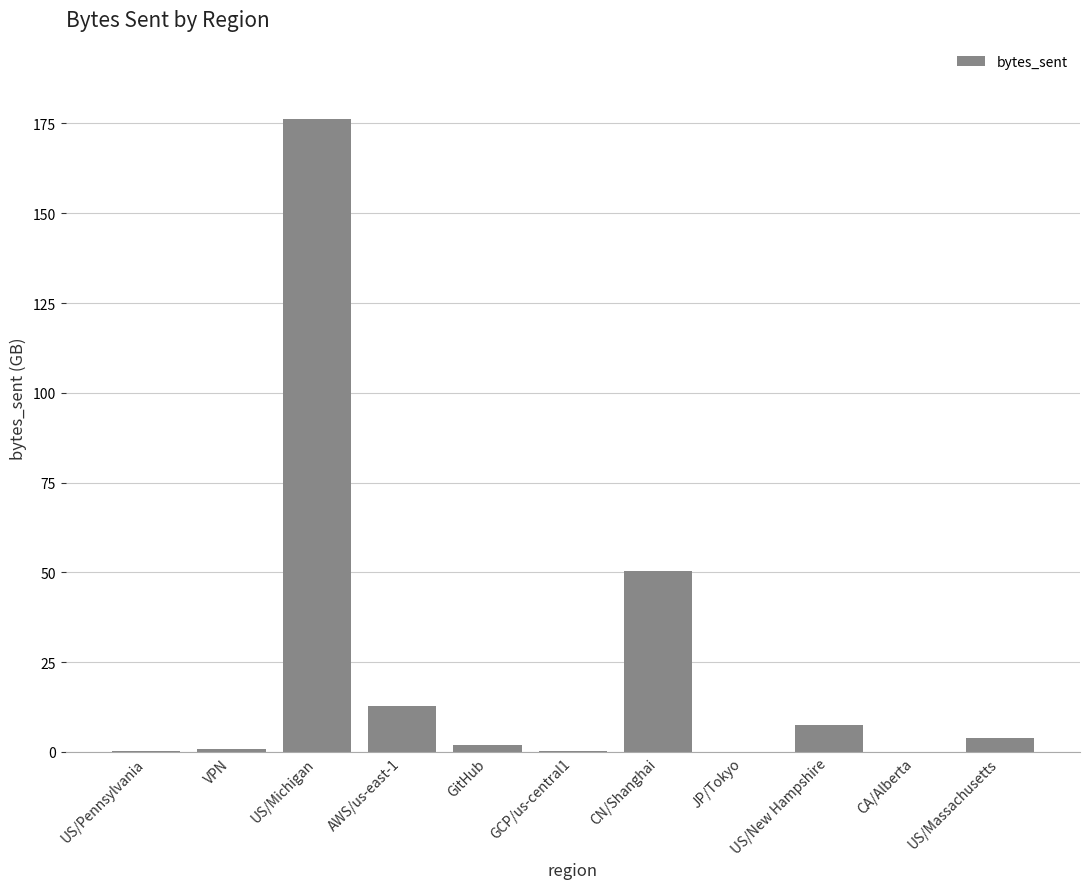

Are the bars horizontal?

No